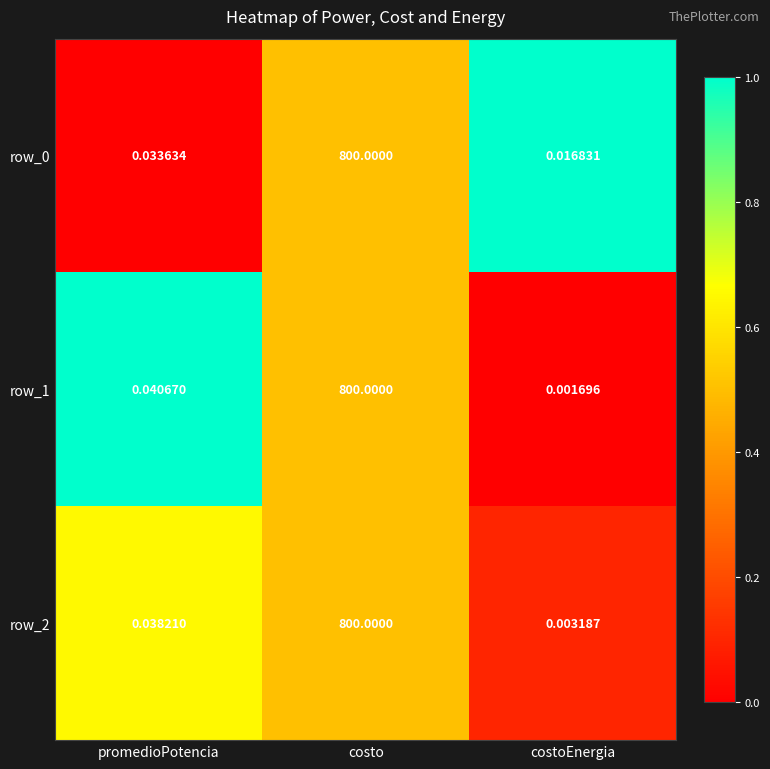

Where is row_1 nearest to the value 400?

promedioPotencia